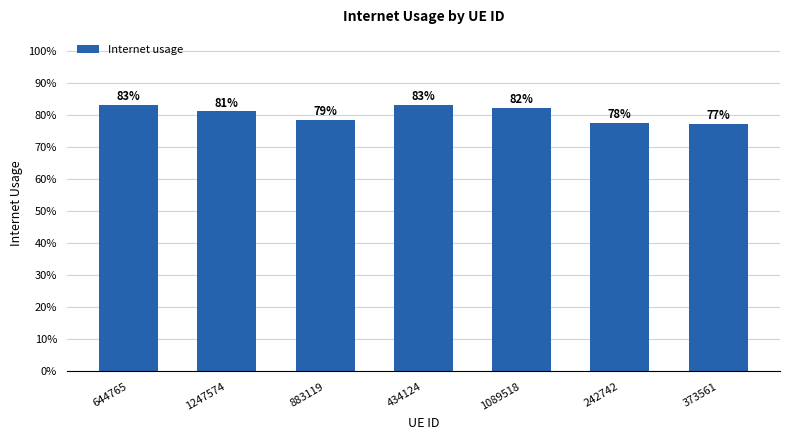

Reading left to right, what are all the values shown in this chart?

0.8	0.8	0.8	0.8	0.8	0.8	0.8